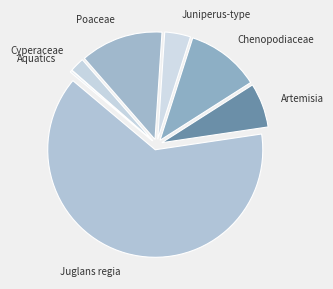

The Poaceae slice represents 12% of the pie. True or false?

True